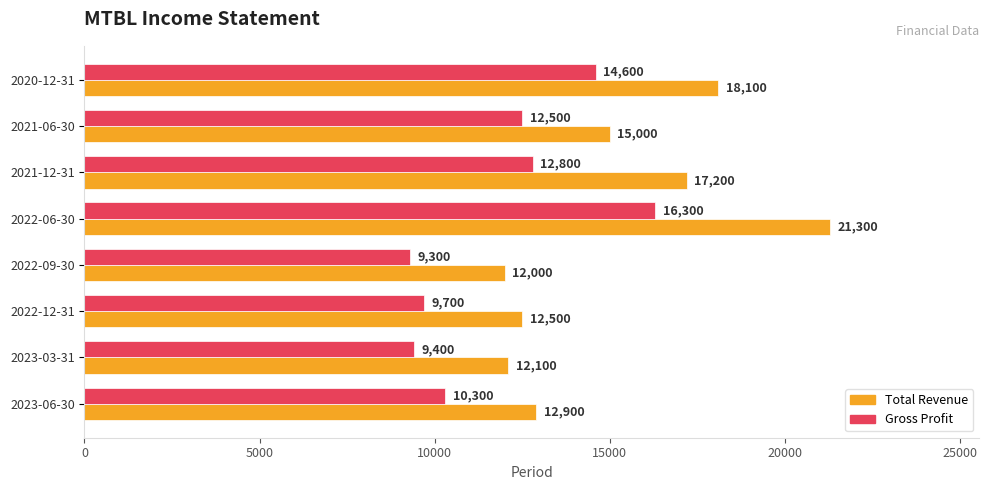

What is the maximum value for Total Revenue?

21300